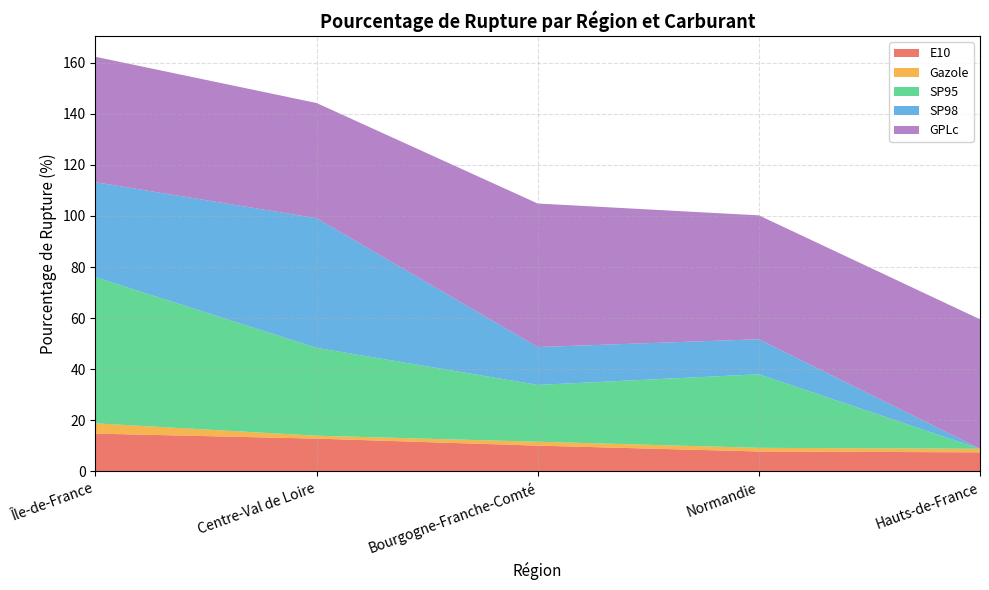

Reading right to left, transcribe all the data shown in this chart.

E10: 7.5	7.8	10.1	12.9	14.8
Gazole: 1.4	1.4	1.5	1.1	4.0
SP95: 0.0	28.8	22.2	34.4	57.2
SP98: 0.0	13.7	14.8	50.7	37.2
GPLc: 50.7	48.5	56.2	45.1	49.1